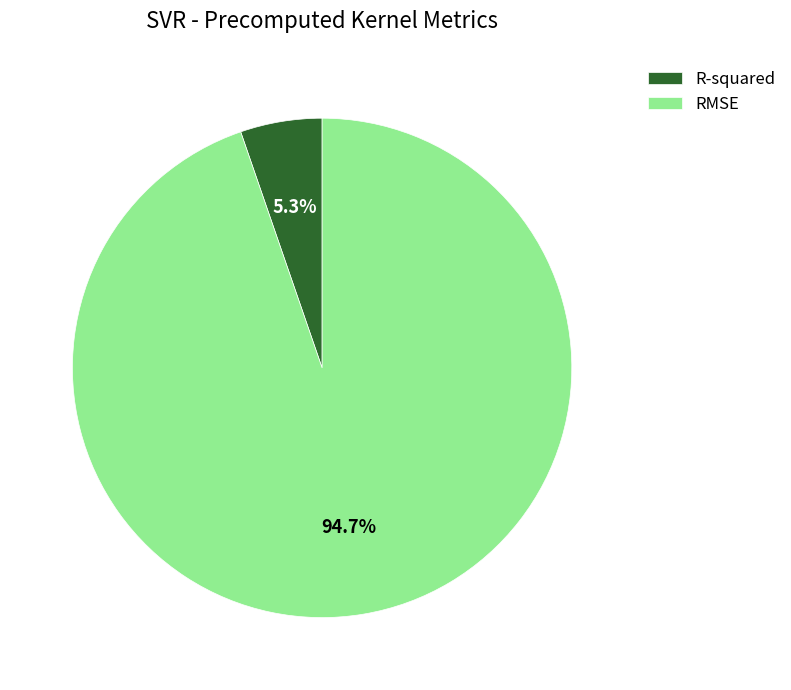

Is there a majority slice in this chart?

Yes